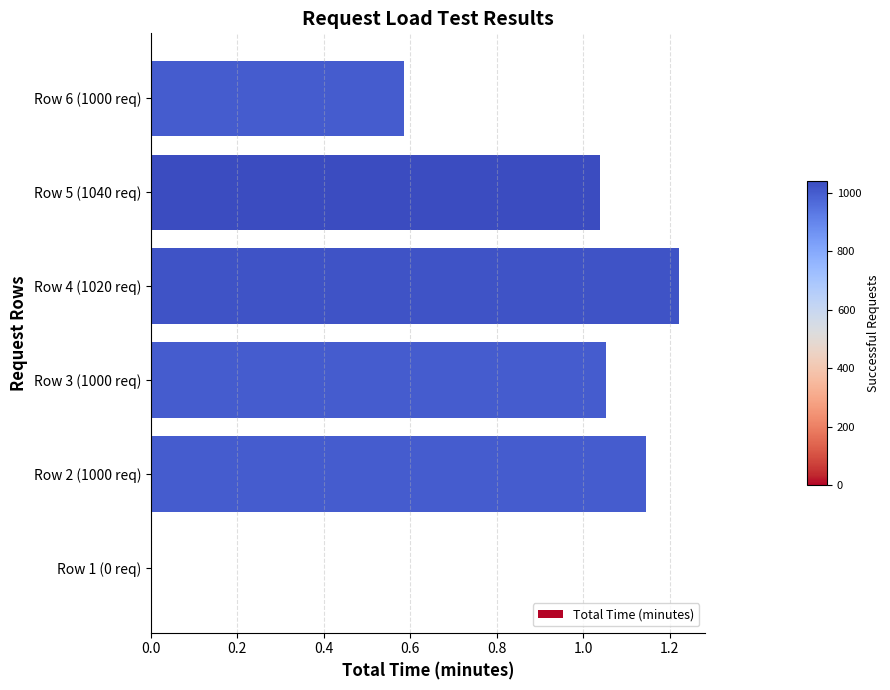

How many data points does each series have?

6